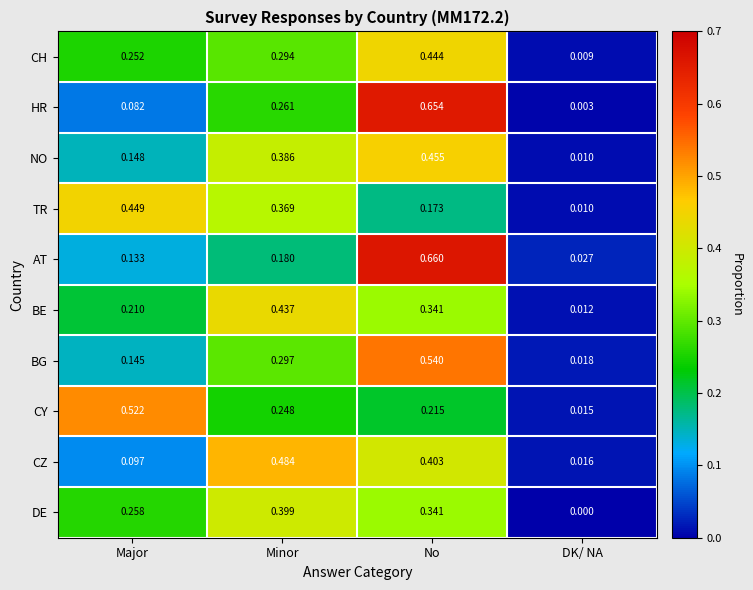

Which series has the largest total across all categories?

TR